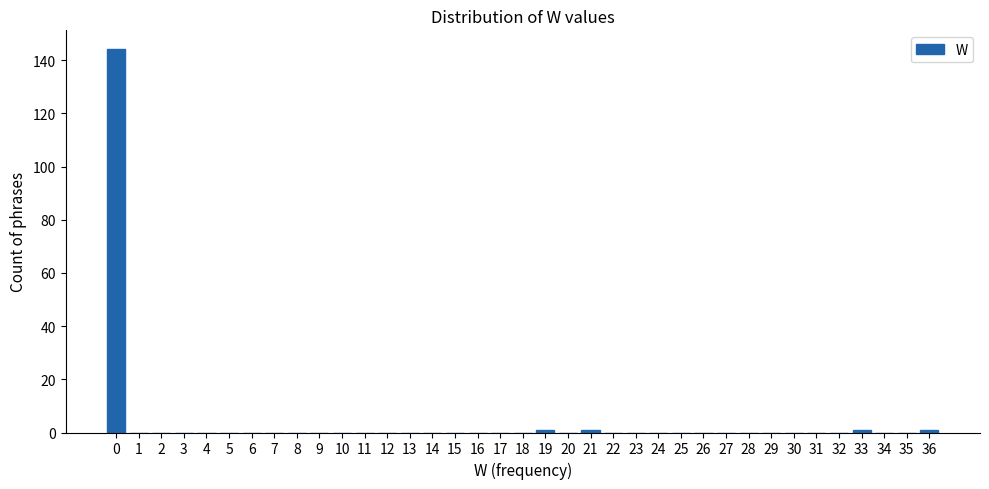

How tall is the bar that spans 0 to 1 on the x-axis? The values are not printed on the chart, so give them approximately, as read against the axis.

144